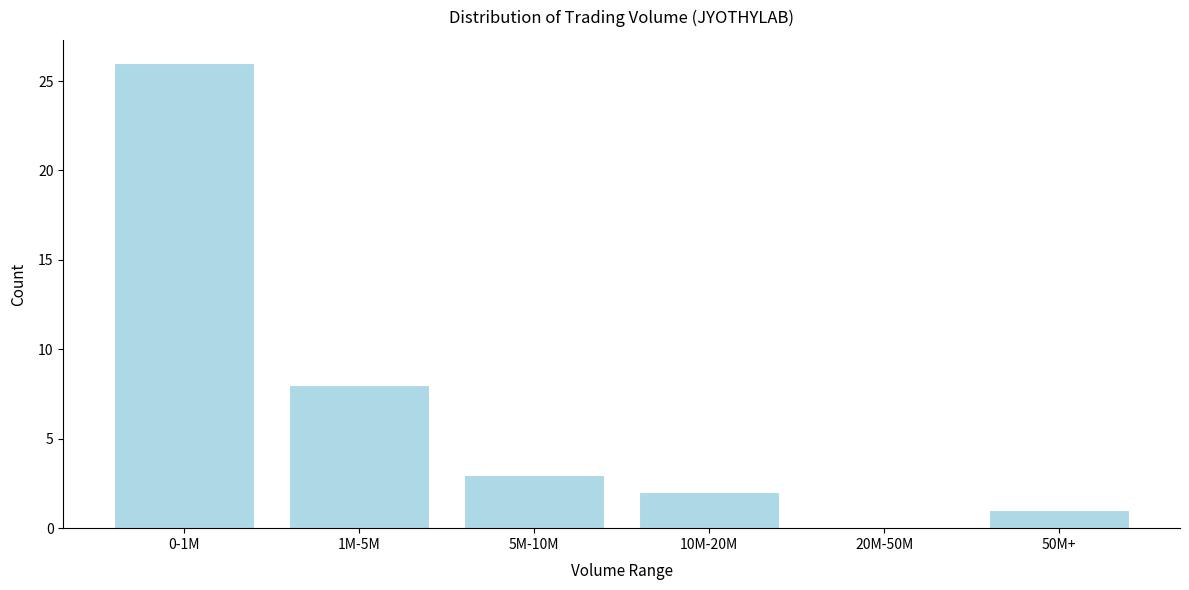

Reading left to right, transcribe all the data shown in this chart.

0-1M=26	1M-5M=8	5M-10M=3	10M-20M=2	20M-50M=0	50M+=1